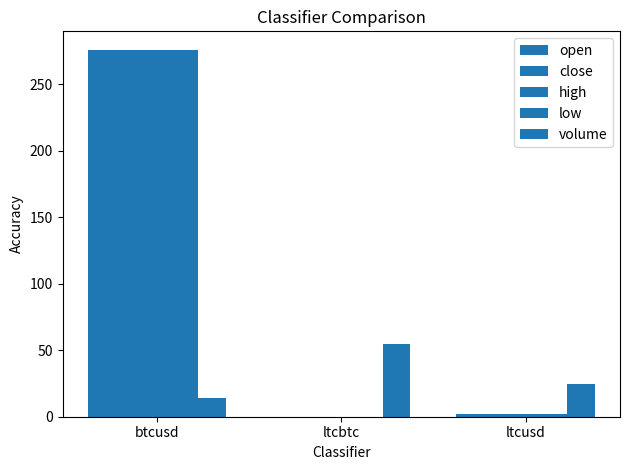

Reading left to right, what are all the values shown in this chart?

open: btcusd=276.0	ltcbtc=0.0	ltcusd=2.1
close: btcusd=276.0	ltcbtc=0.0	ltcusd=2.1
high: btcusd=276.0	ltcbtc=0.0	ltcusd=2.1
low: btcusd=276.0	ltcbtc=0.0	ltcusd=2.1
volume: btcusd=14.2	ltcbtc=54.6	ltcusd=24.8